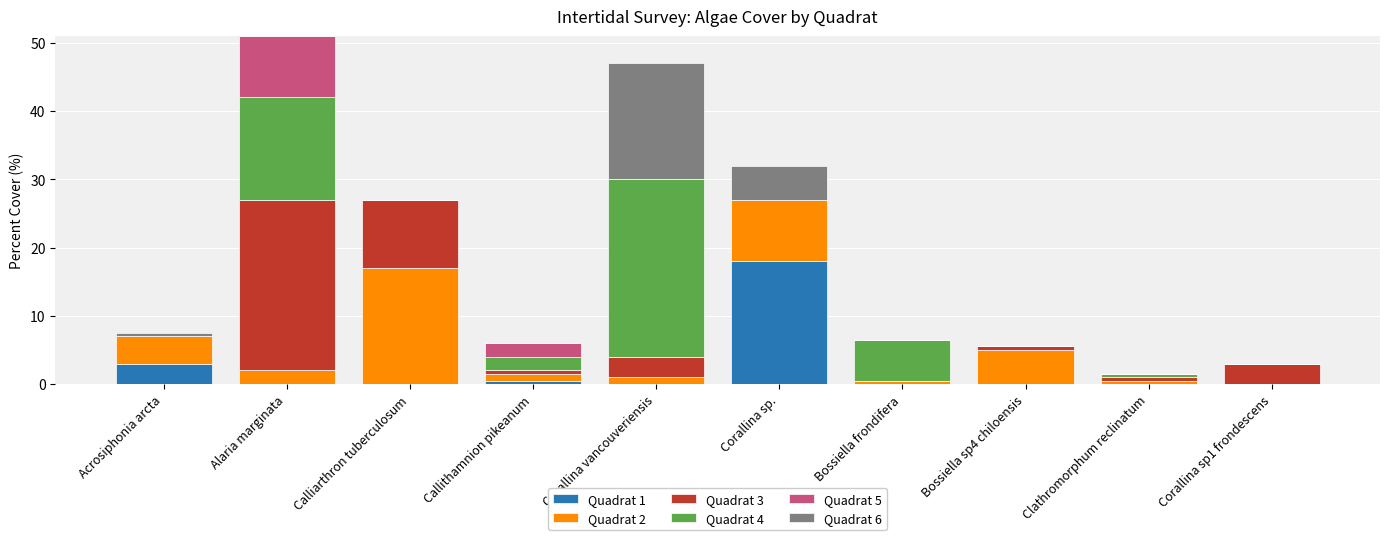

At which label does Quadrat 1 reach its peak?

Corallina sp.